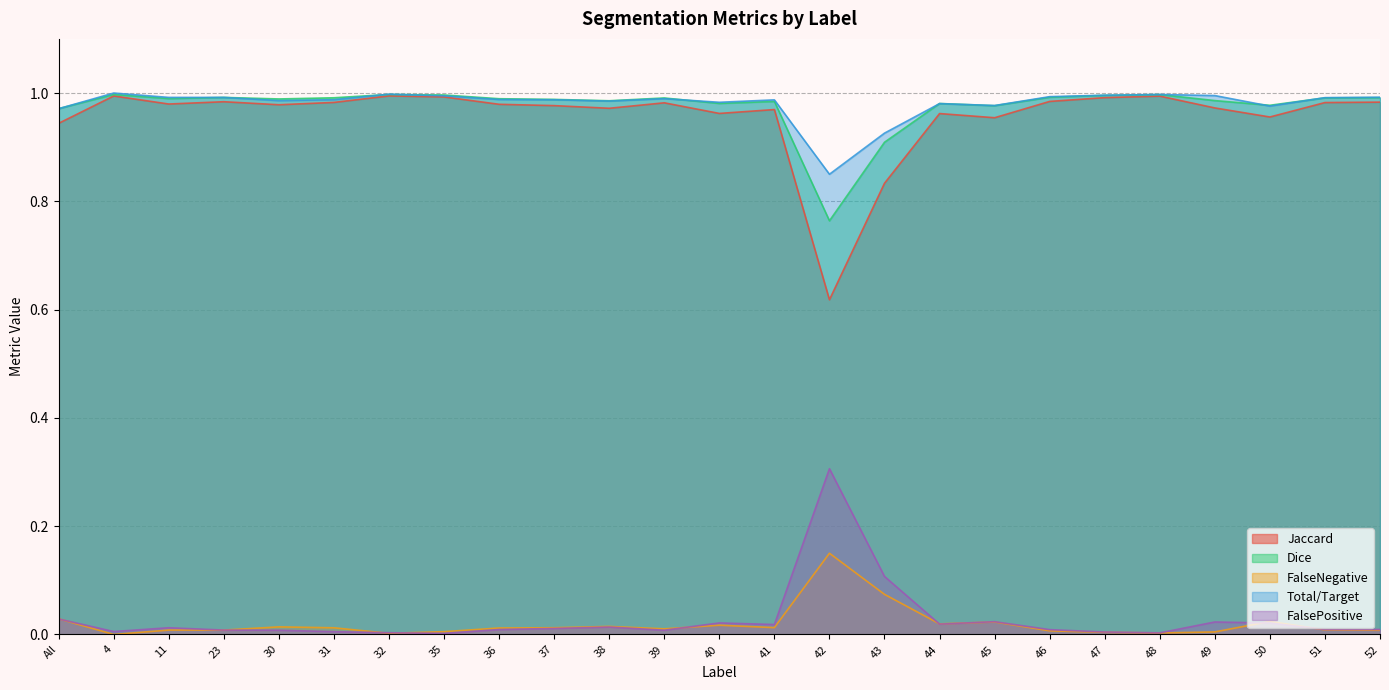

What is the average value of the Jaccard series?

1.0